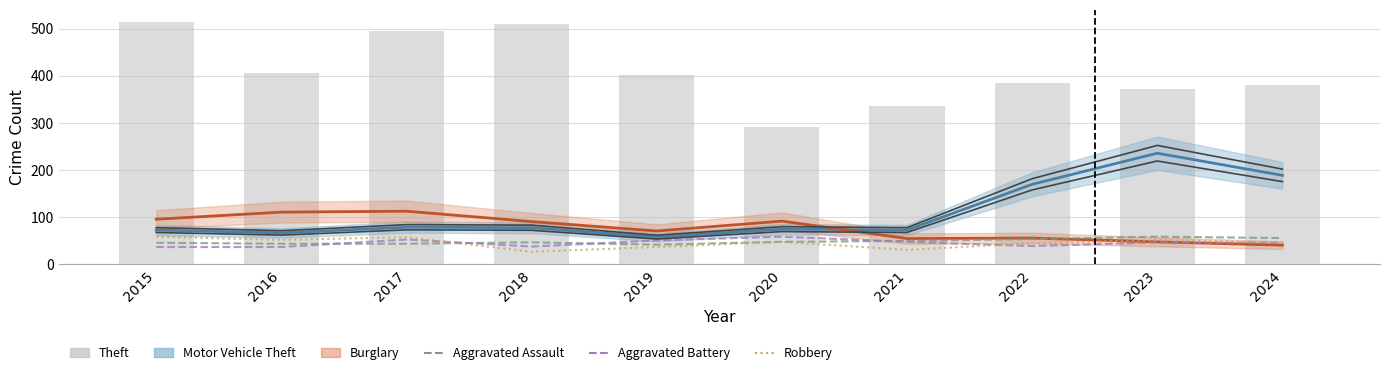

Which series has the largest range (max minus min)?

Theft